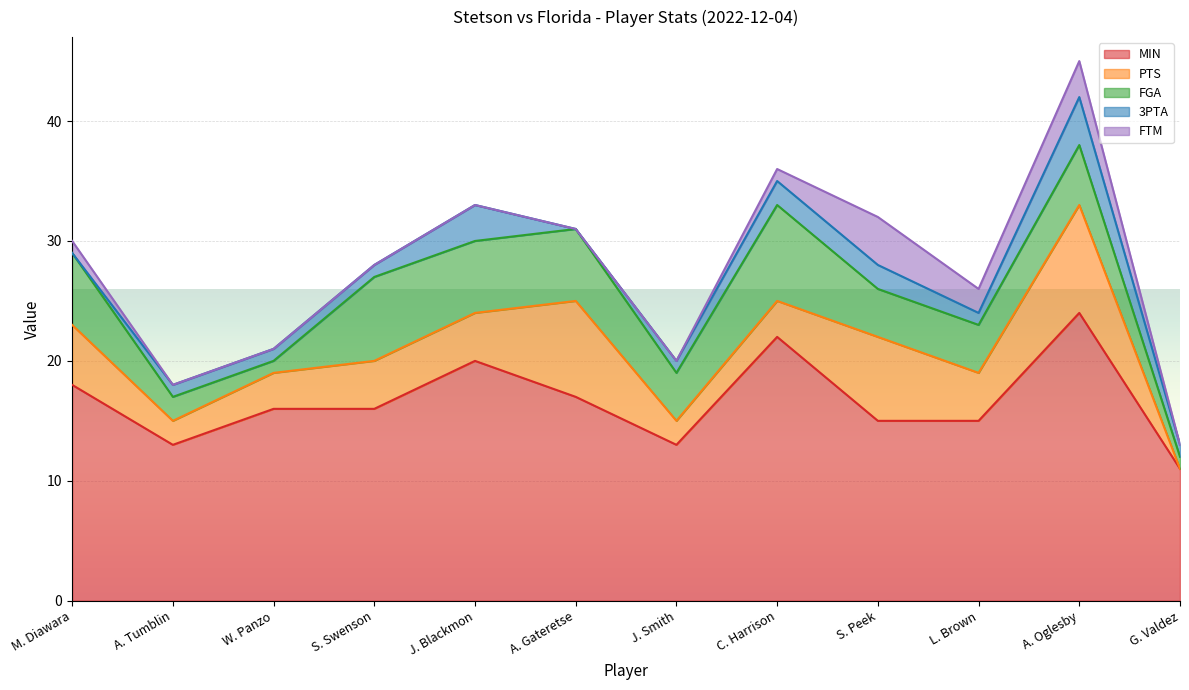

What is the difference between the maximum and minimum values in the FTM series?

4